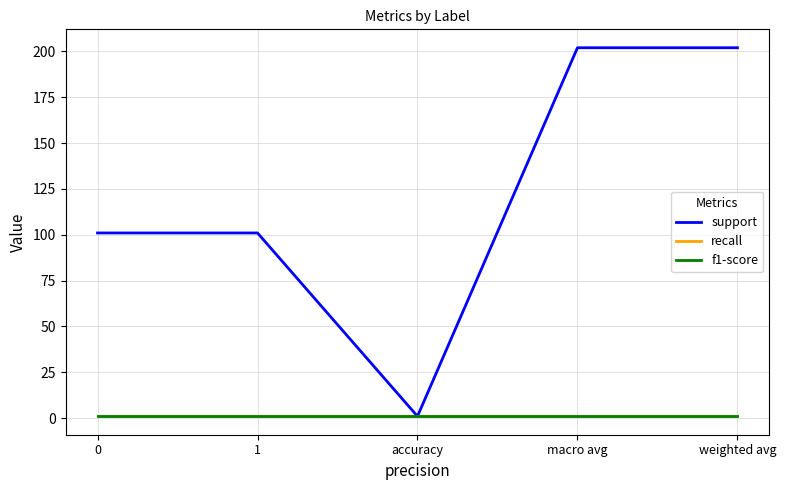

Is this an area chart (filled region under the line)?

No